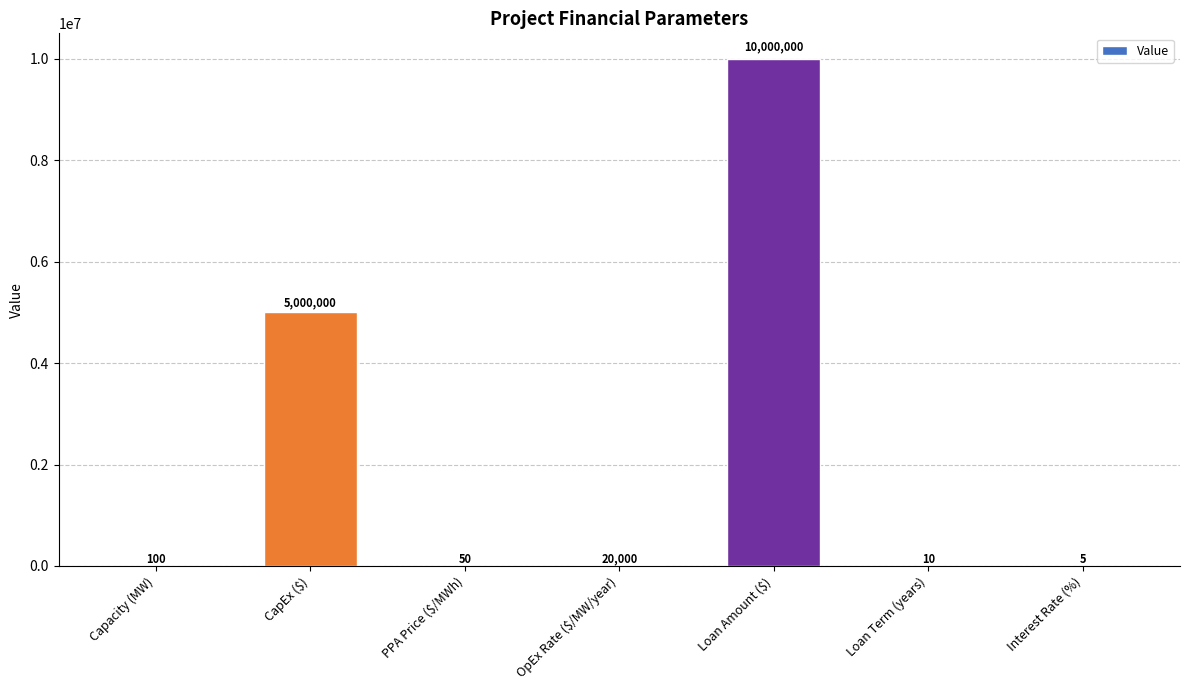

At which category does the chart reach its peak across all series?

Loan Amount ($)